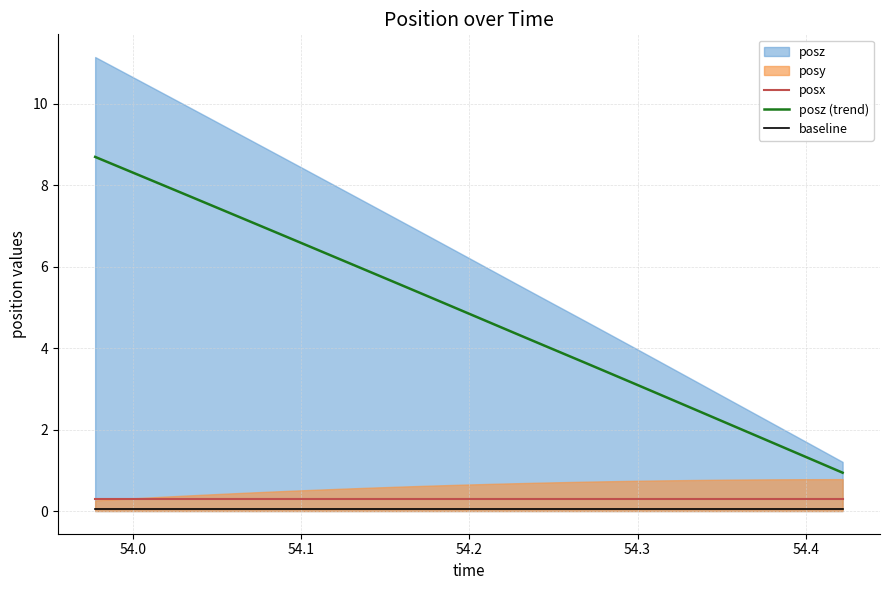

What is the maximum value for posx?

0.3